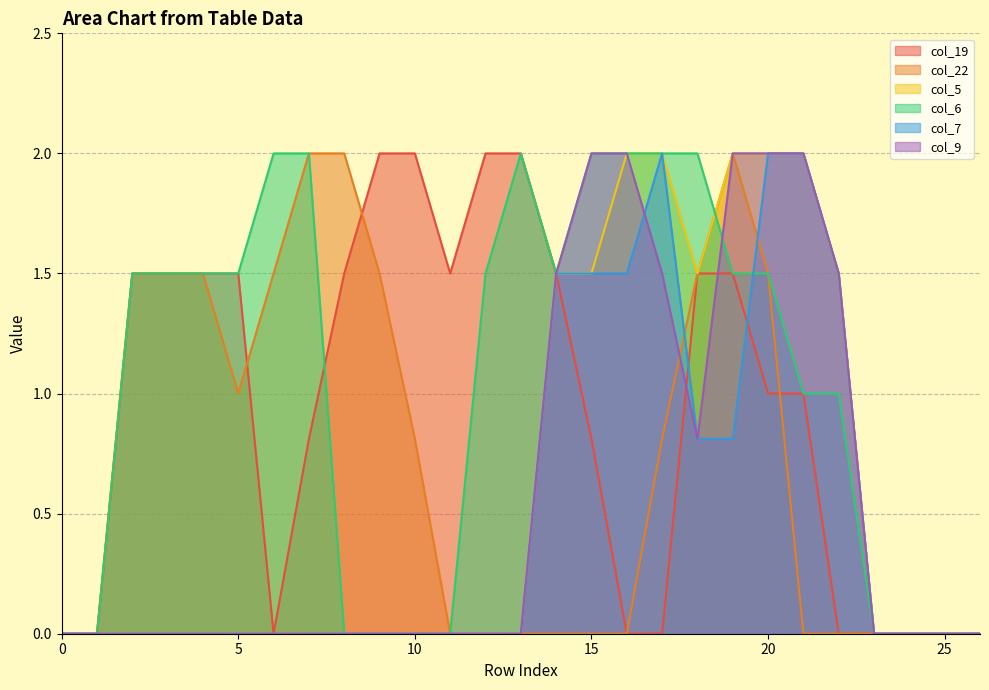

What value does the col_6 series have at 2?

1.5